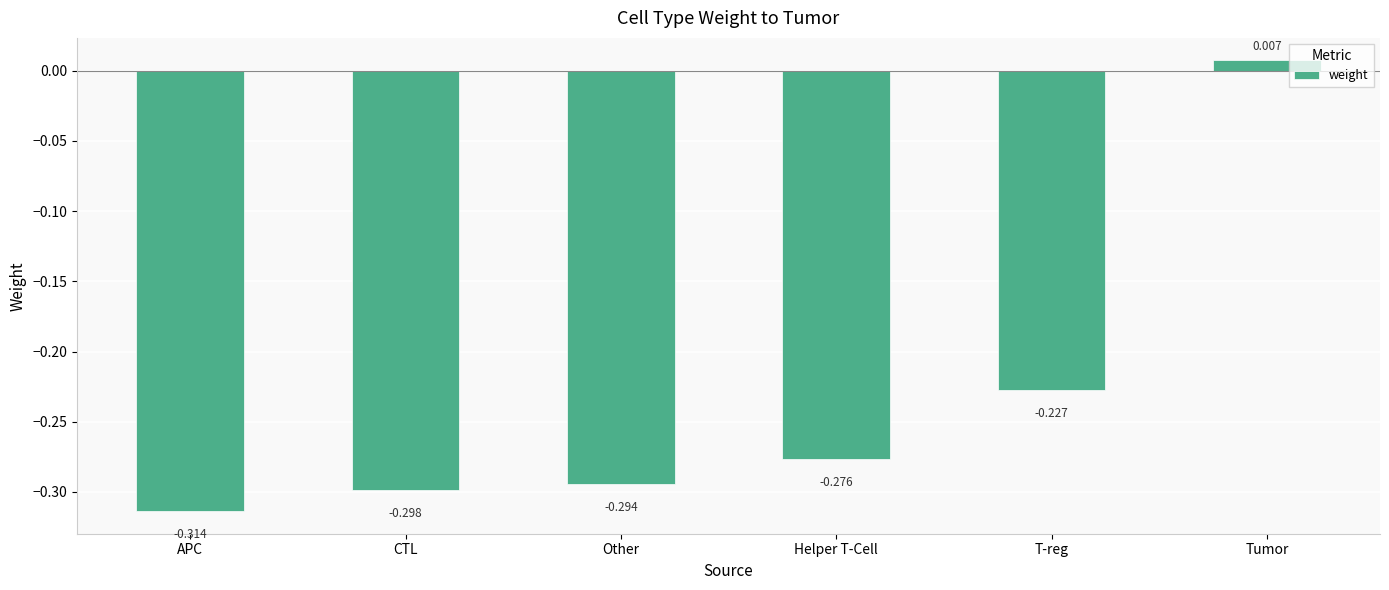

What is the sum of all values?

-1.4